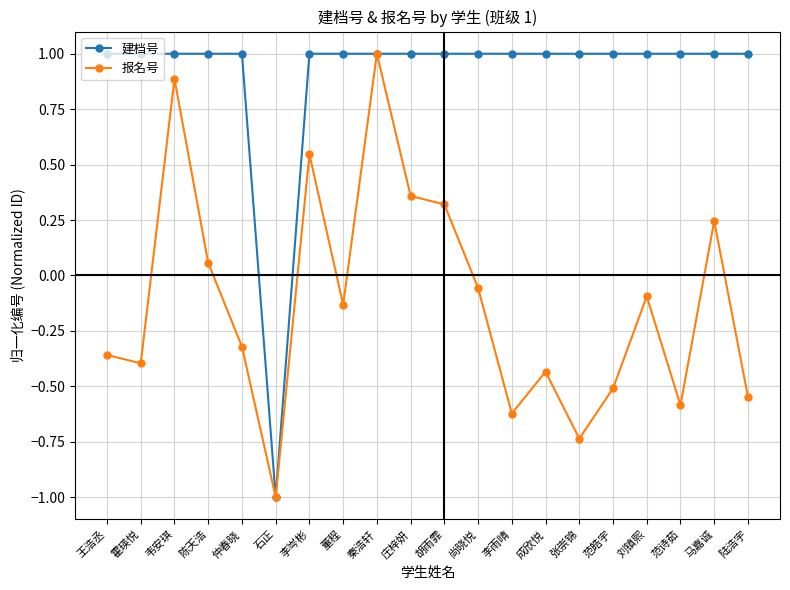

True or false: 报名号 has a value of 1.0 at 秦浩轩.

True